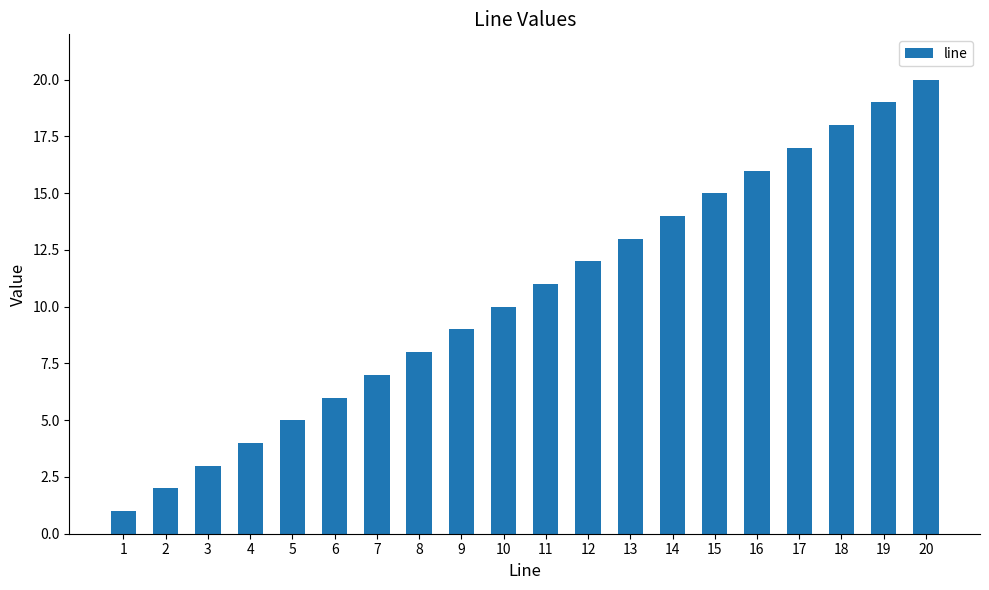

How many data points are less than 11?

10